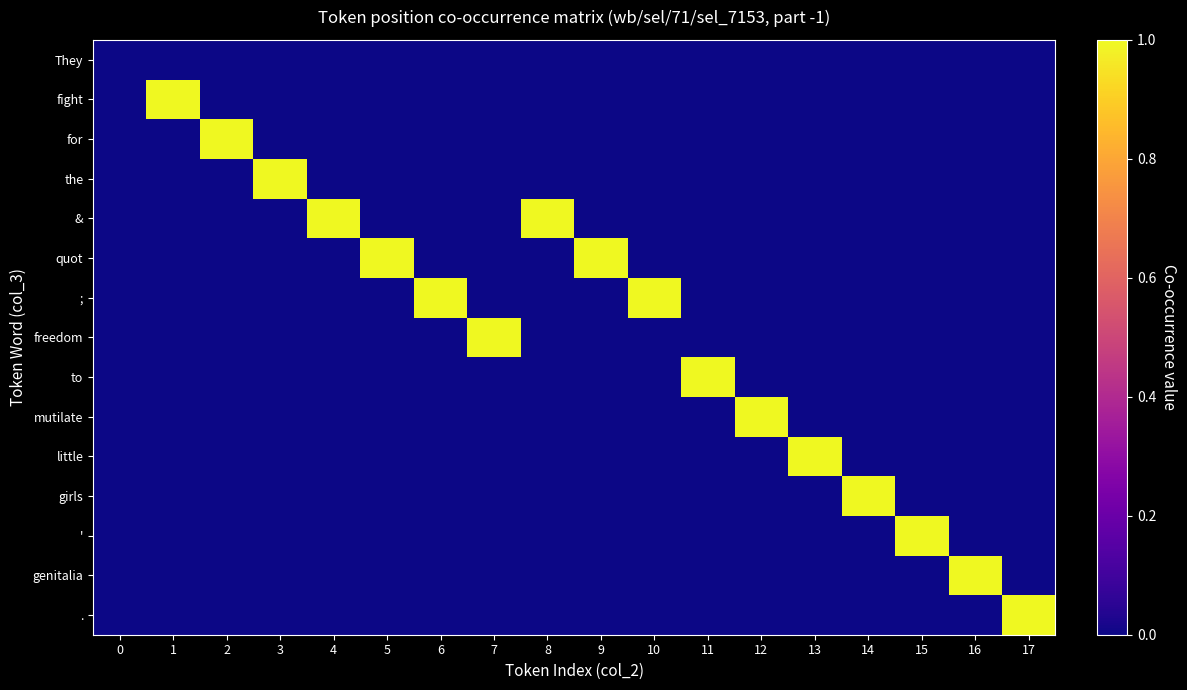

Reading left to right, extract all data points from this chart.

row_0: 0=0	1=0	2=0	3=0	4=0	5=0	6=0	7=0	8=0	9=0	10=0	11=0	12=0	13=0	14=0	15=0	16=0	17=0
row_1: 0=0	1=1	2=0	3=0	4=0	5=0	6=0	7=0	8=0	9=0	10=0	11=0	12=0	13=0	14=0	15=0	16=0	17=0
row_2: 0=0	1=0	2=1	3=0	4=0	5=0	6=0	7=0	8=0	9=0	10=0	11=0	12=0	13=0	14=0	15=0	16=0	17=0
row_3: 0=0	1=0	2=0	3=1	4=0	5=0	6=0	7=0	8=0	9=0	10=0	11=0	12=0	13=0	14=0	15=0	16=0	17=0
row_4: 0=0	1=0	2=0	3=0	4=1	5=0	6=0	7=0	8=1	9=0	10=0	11=0	12=0	13=0	14=0	15=0	16=0	17=0
row_5: 0=0	1=0	2=0	3=0	4=0	5=1	6=0	7=0	8=0	9=1	10=0	11=0	12=0	13=0	14=0	15=0	16=0	17=0
row_6: 0=0	1=0	2=0	3=0	4=0	5=0	6=1	7=0	8=0	9=0	10=1	11=0	12=0	13=0	14=0	15=0	16=0	17=0
row_7: 0=0	1=0	2=0	3=0	4=0	5=0	6=0	7=1	8=0	9=0	10=0	11=0	12=0	13=0	14=0	15=0	16=0	17=0
row_8: 0=0	1=0	2=0	3=0	4=0	5=0	6=0	7=0	8=0	9=0	10=0	11=1	12=0	13=0	14=0	15=0	16=0	17=0
row_9: 0=0	1=0	2=0	3=0	4=0	5=0	6=0	7=0	8=0	9=0	10=0	11=0	12=1	13=0	14=0	15=0	16=0	17=0
row_10: 0=0	1=0	2=0	3=0	4=0	5=0	6=0	7=0	8=0	9=0	10=0	11=0	12=0	13=1	14=0	15=0	16=0	17=0
row_11: 0=0	1=0	2=0	3=0	4=0	5=0	6=0	7=0	8=0	9=0	10=0	11=0	12=0	13=0	14=1	15=0	16=0	17=0
row_12: 0=0	1=0	2=0	3=0	4=0	5=0	6=0	7=0	8=0	9=0	10=0	11=0	12=0	13=0	14=0	15=1	16=0	17=0
row_13: 0=0	1=0	2=0	3=0	4=0	5=0	6=0	7=0	8=0	9=0	10=0	11=0	12=0	13=0	14=0	15=0	16=1	17=0
row_14: 0=0	1=0	2=0	3=0	4=0	5=0	6=0	7=0	8=0	9=0	10=0	11=0	12=0	13=0	14=0	15=0	16=0	17=1